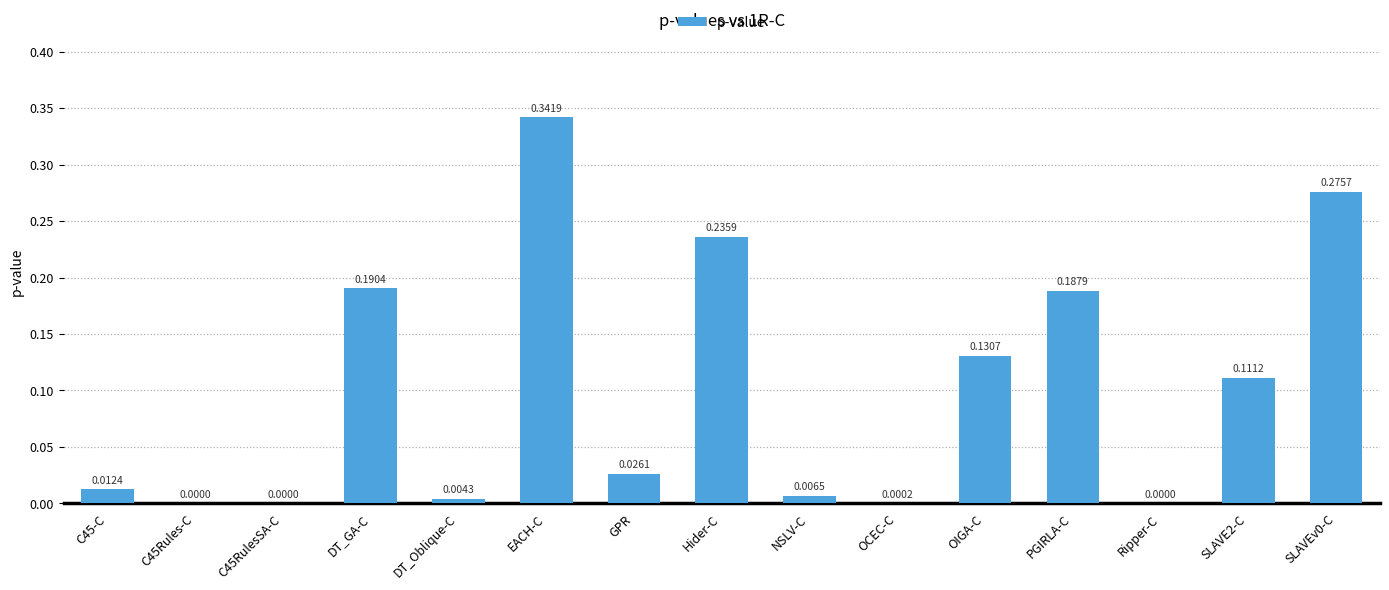

What is the change in value from C45RulesSA-C to OIGA-C?

+0.1